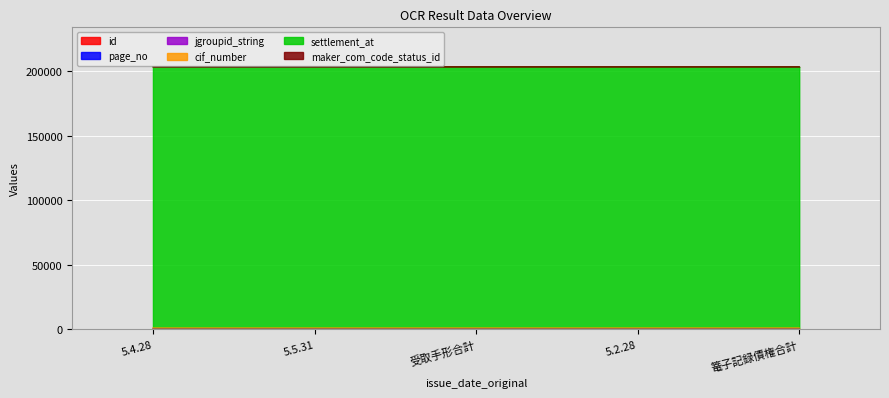

True or false: maker_com_code_status_id and jgroupid_string intersect in this chart.

False